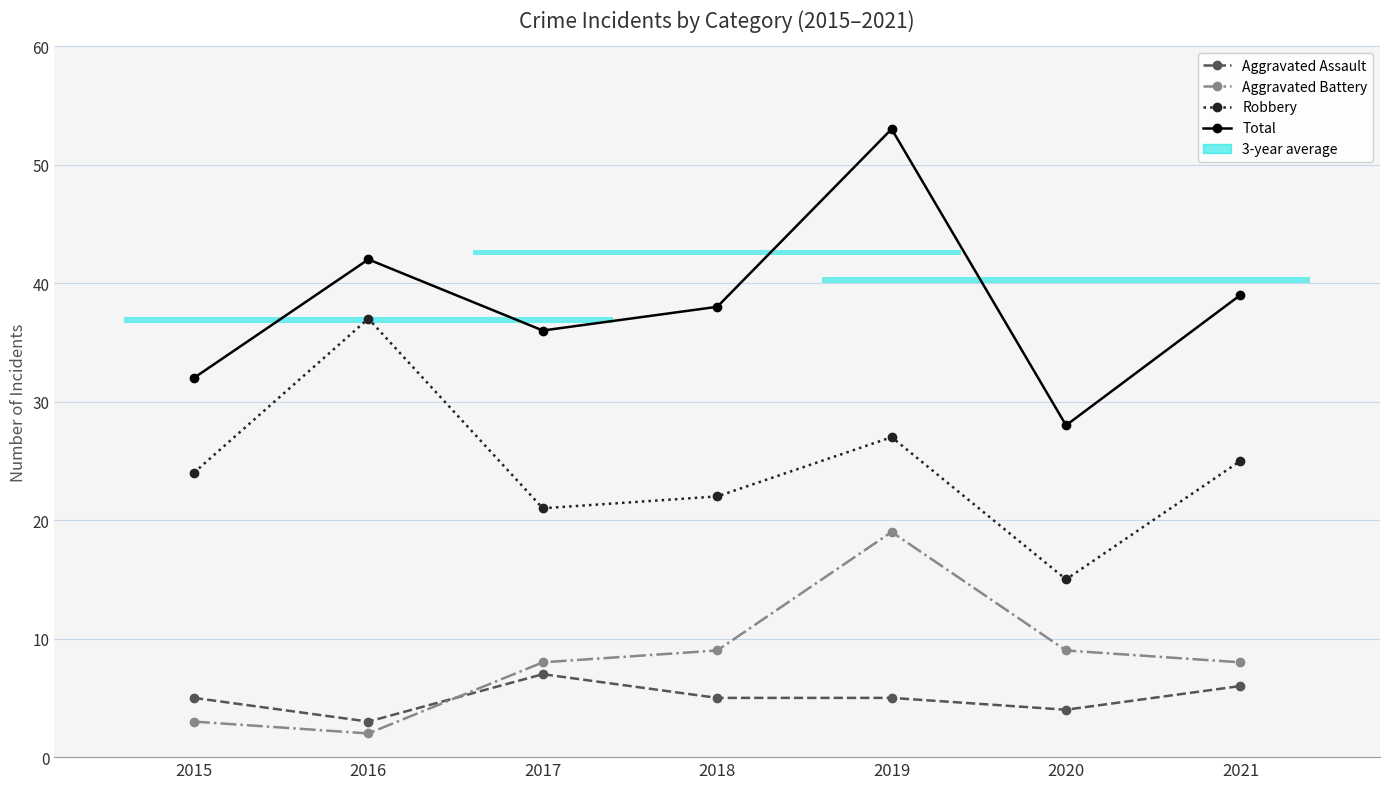

Between 2016 and 2020, which series saw the biggest shift?

Robbery